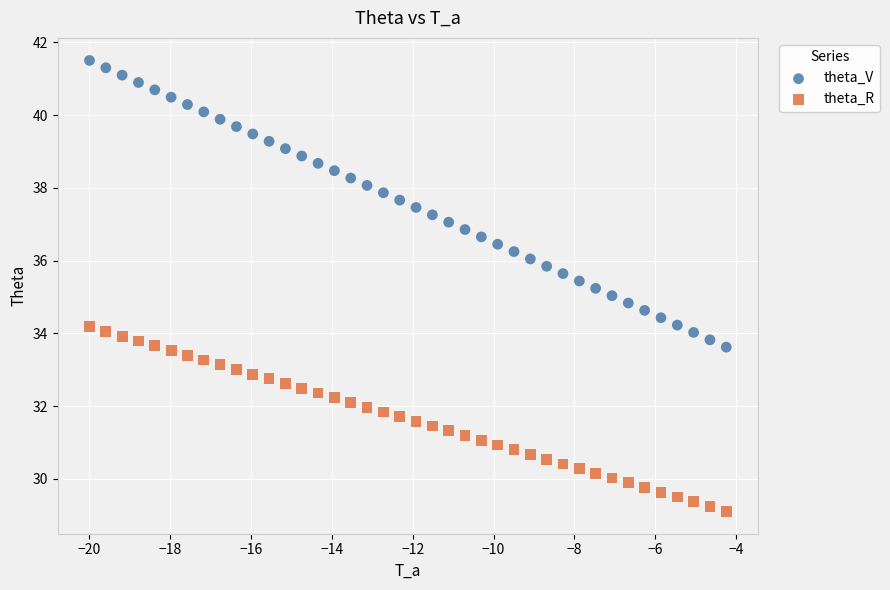

Which series contains the lowest Y value?

theta_R